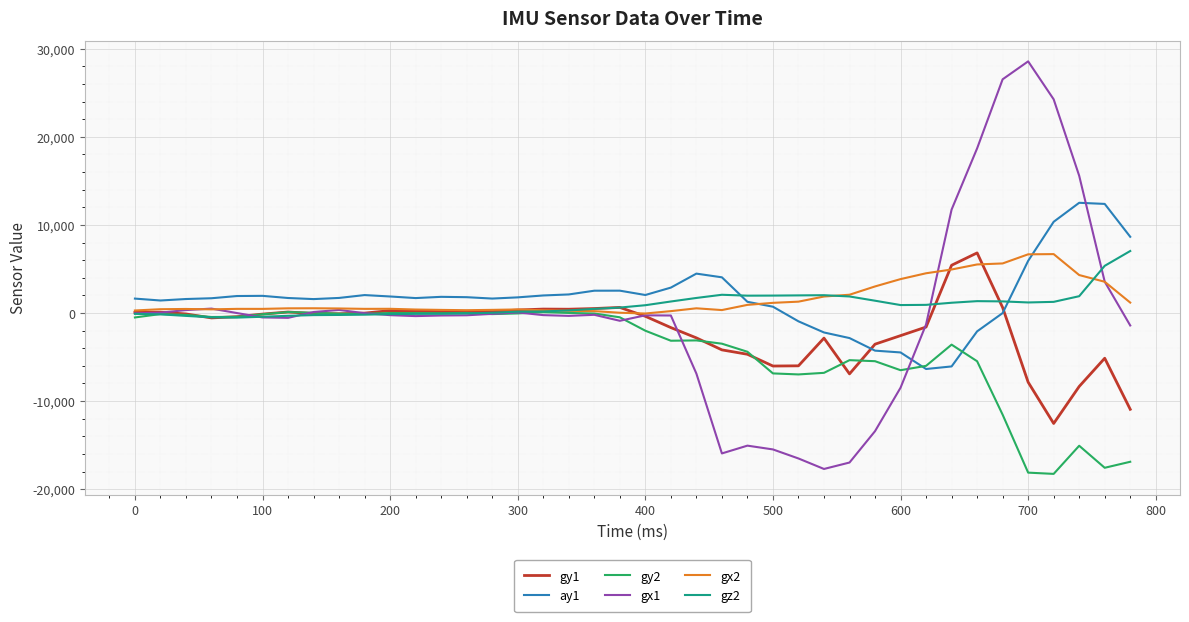

How many lines are shown in the chart?

6